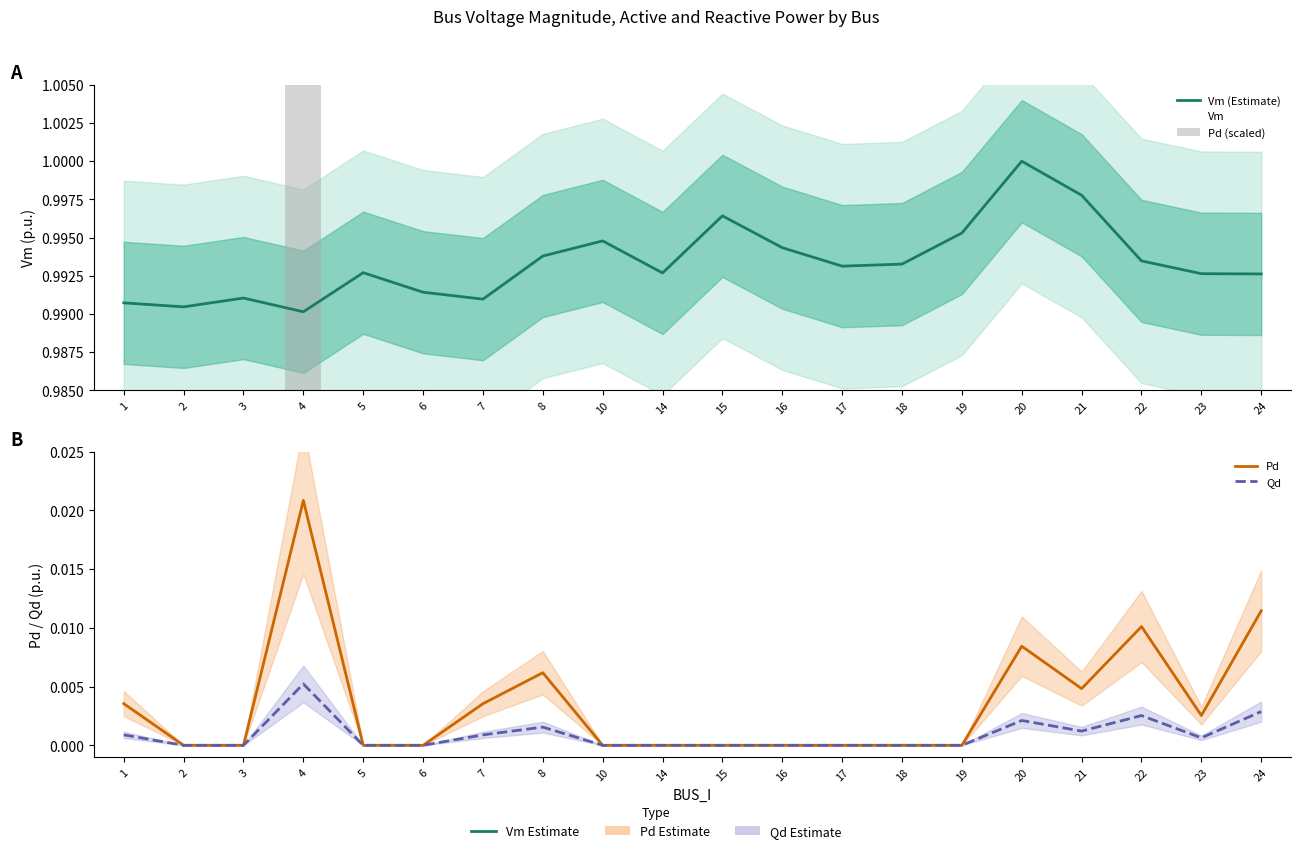

What is the average value of the Vm (Estimate) series?

1.0